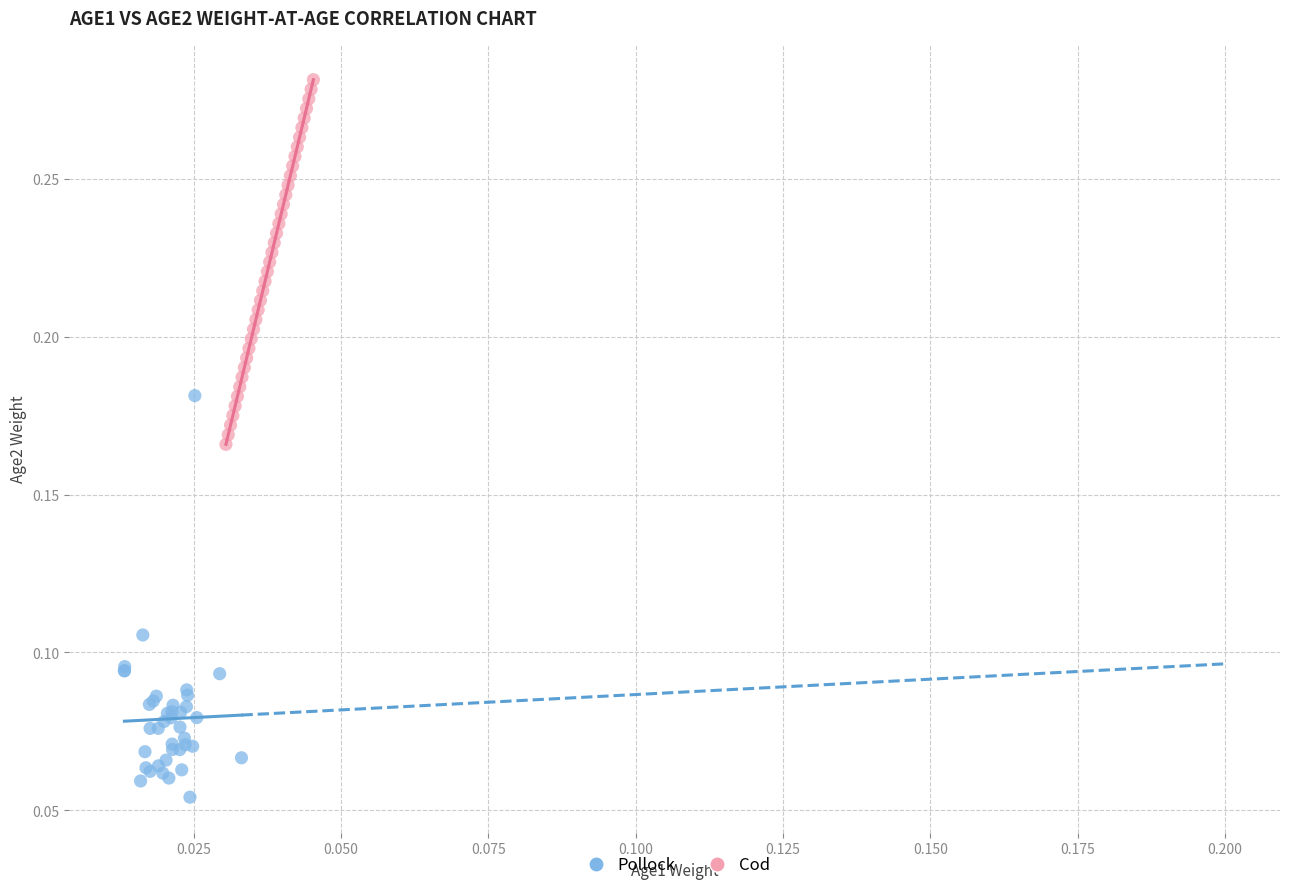

Which series has the widest spread of Y values?

Pollock